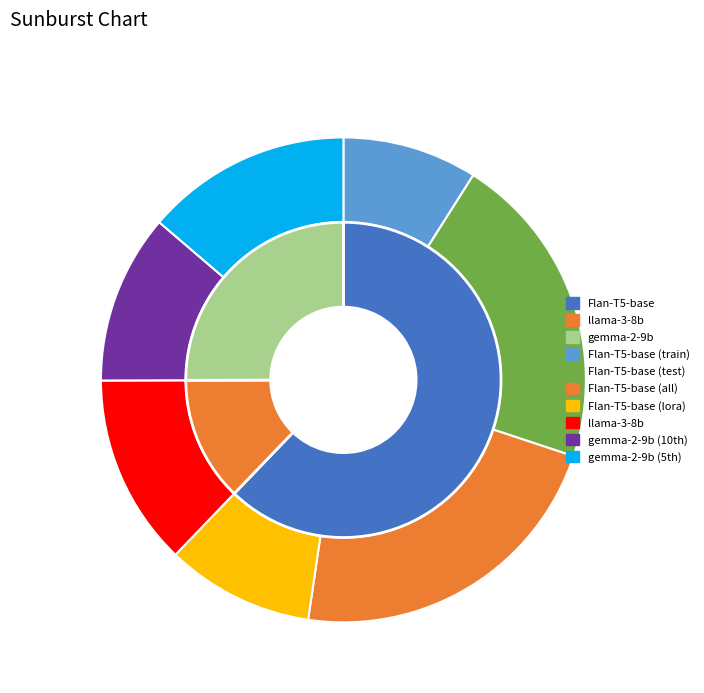

What is the largest slice in the pie chart?

Flan-T5-base (all)